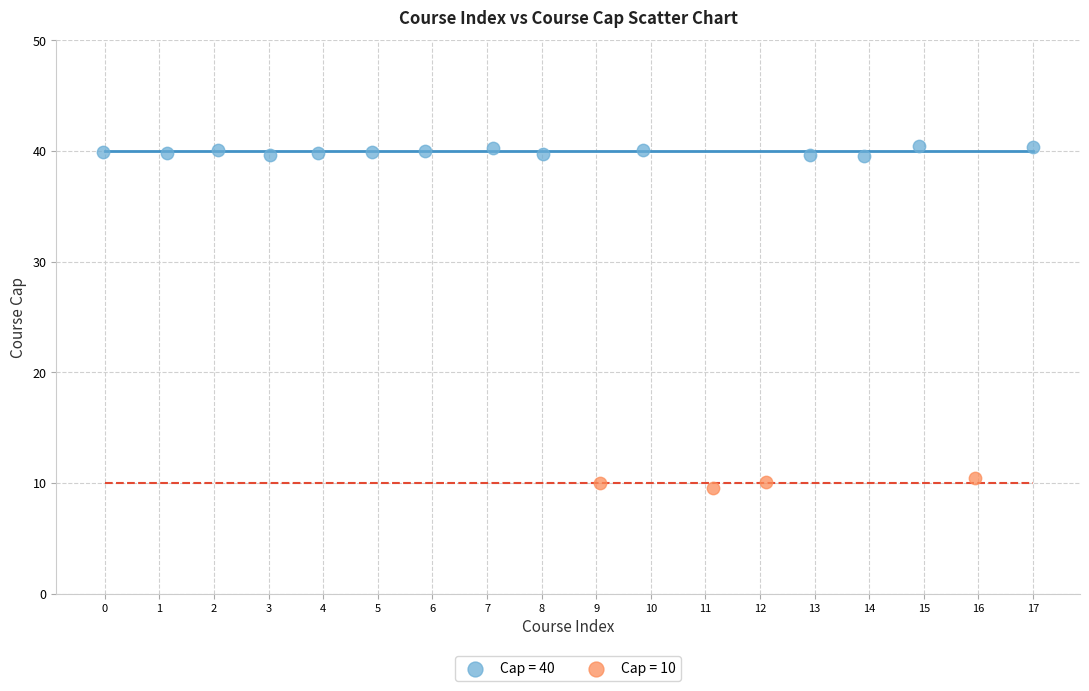

Which series contains the lowest Y value?

Cap = 10